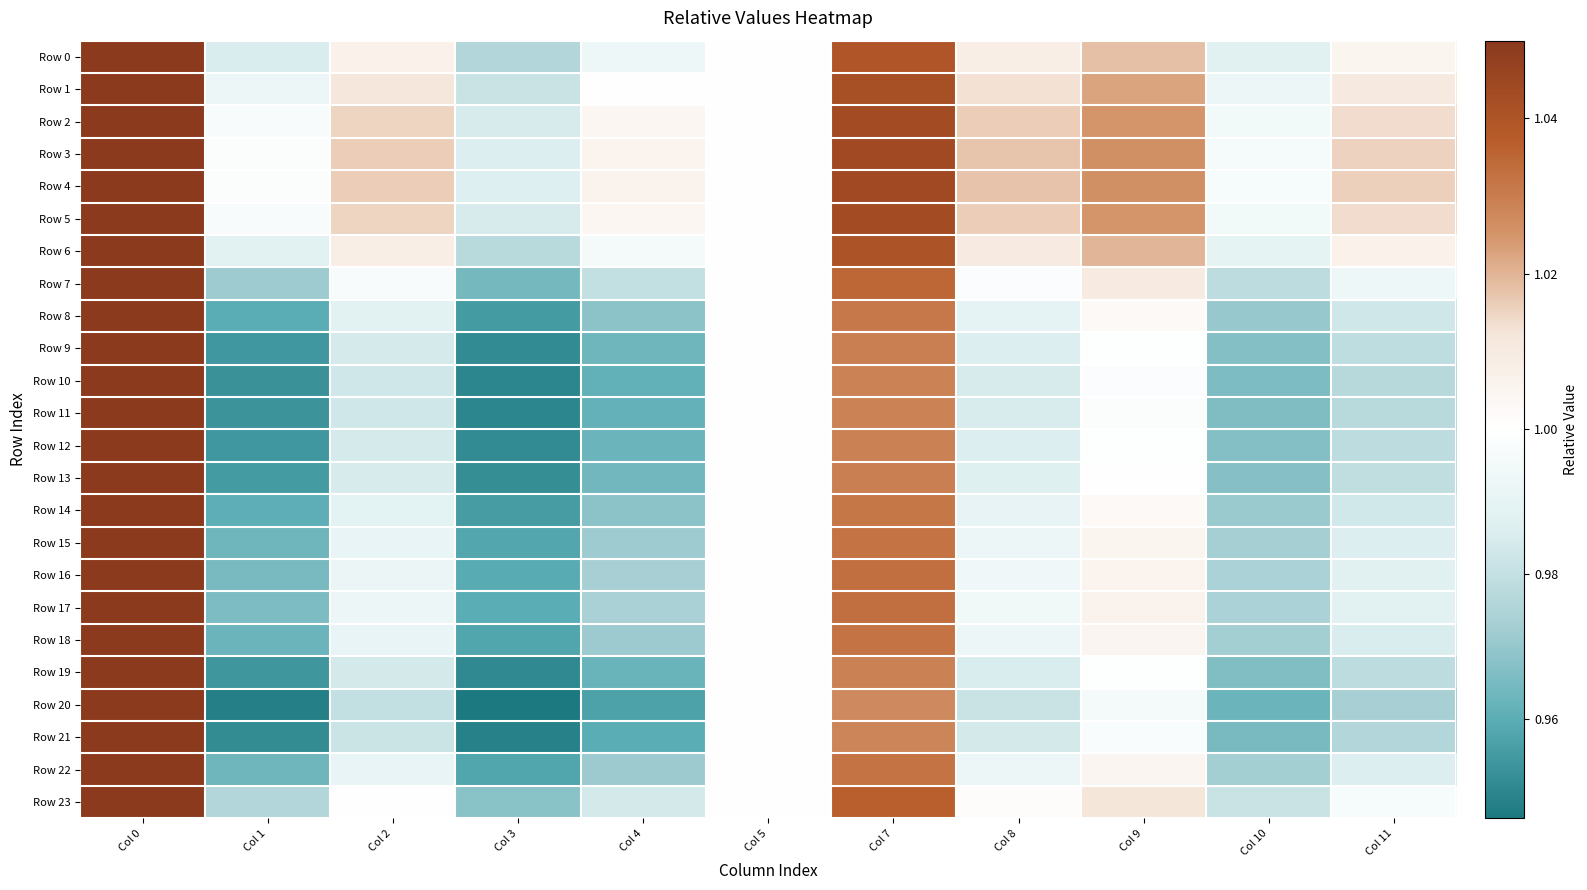

Between Col 11 and Col 0, which is larger?

Col 0